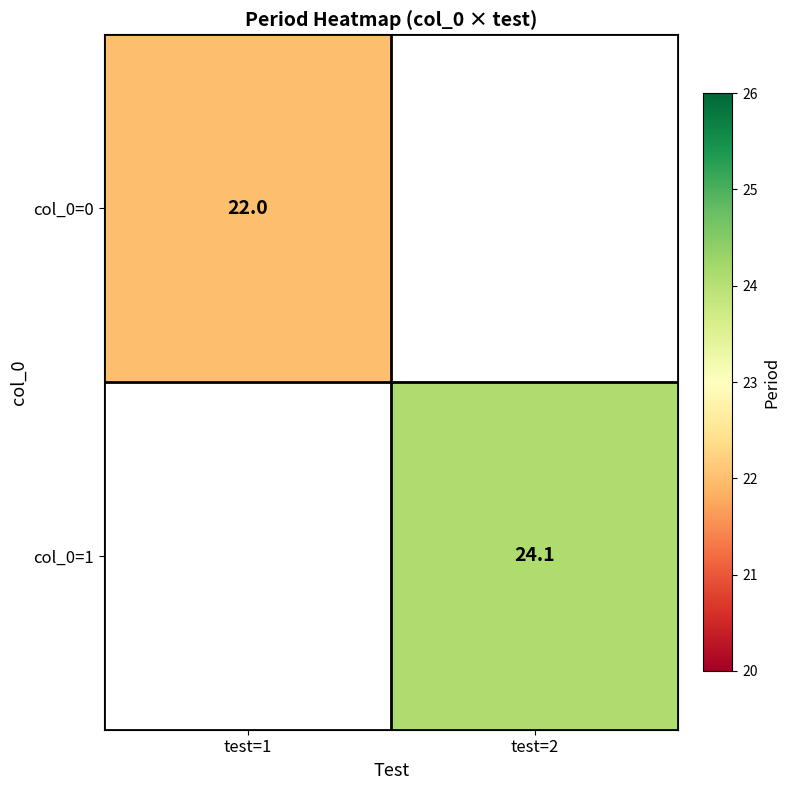

The col_0=0 series shows 7.9 at test=1. True or false?

False